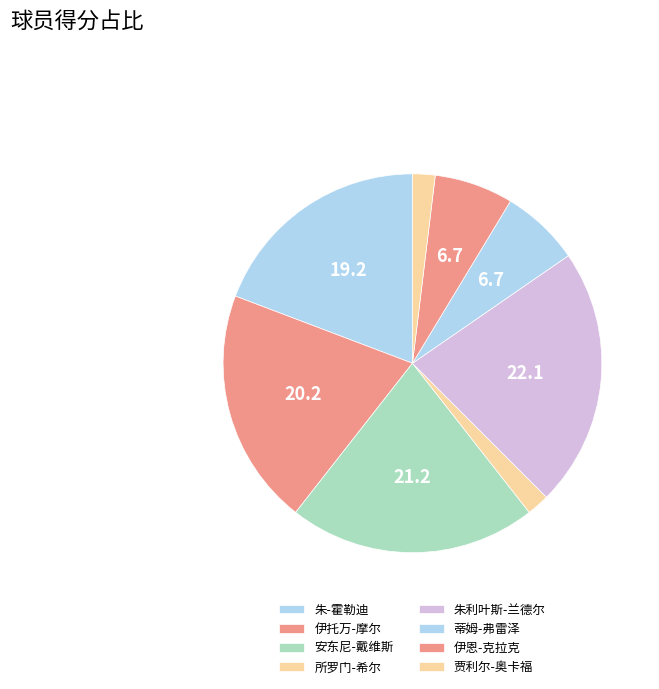

True or false: 伊托万-摩尔 accounts for 31% of the total.

False